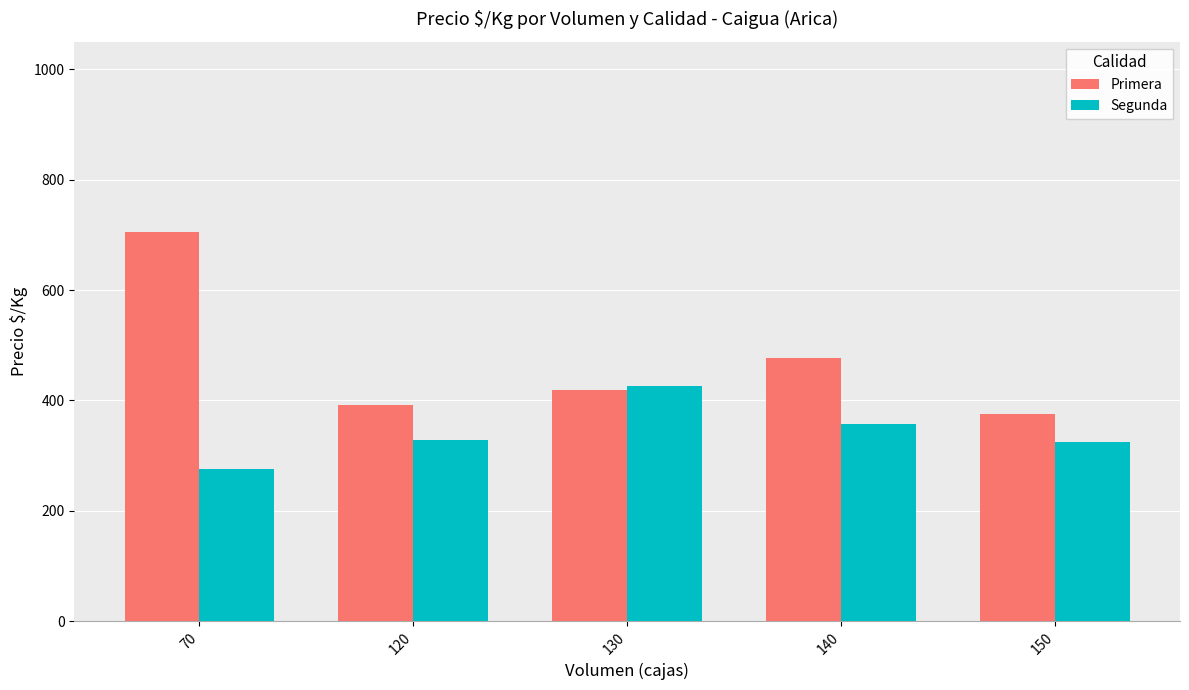

Rank the series by their average value, from lowest to highest.

Segunda, Primera